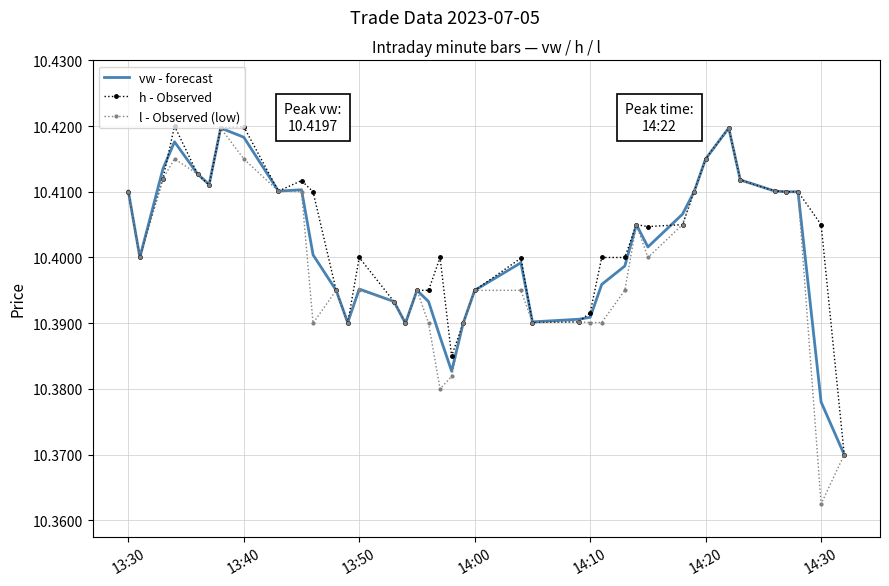

Which series has the largest range (max minus min)?

l - Observed (low)